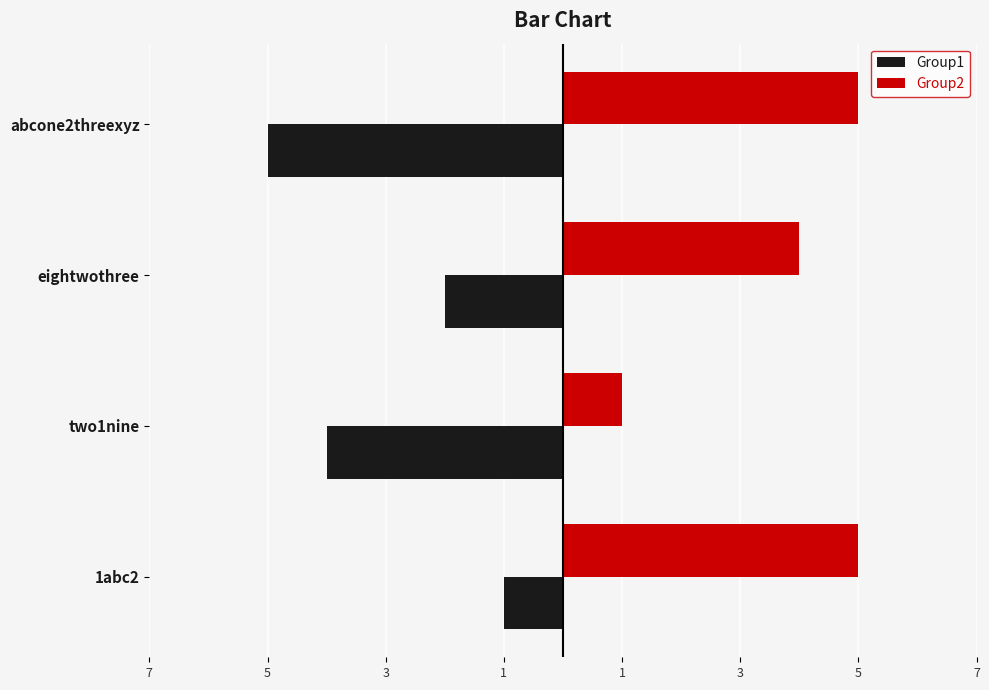

What are all the series names shown in the legend?

Group1, Group2